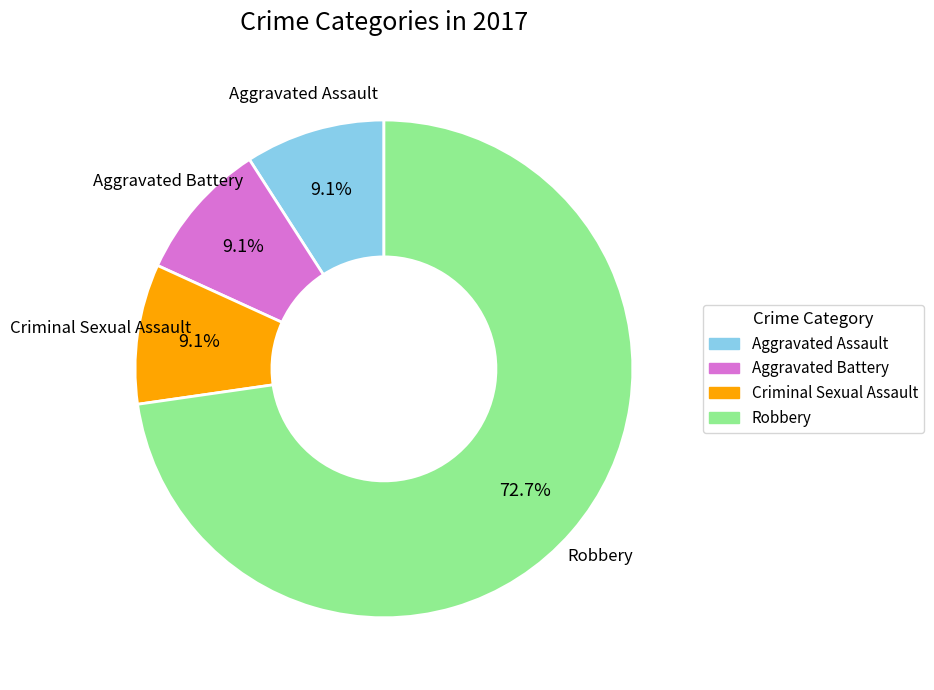

What percentage do Aggravated Battery and Robbery together represent?

81.8%